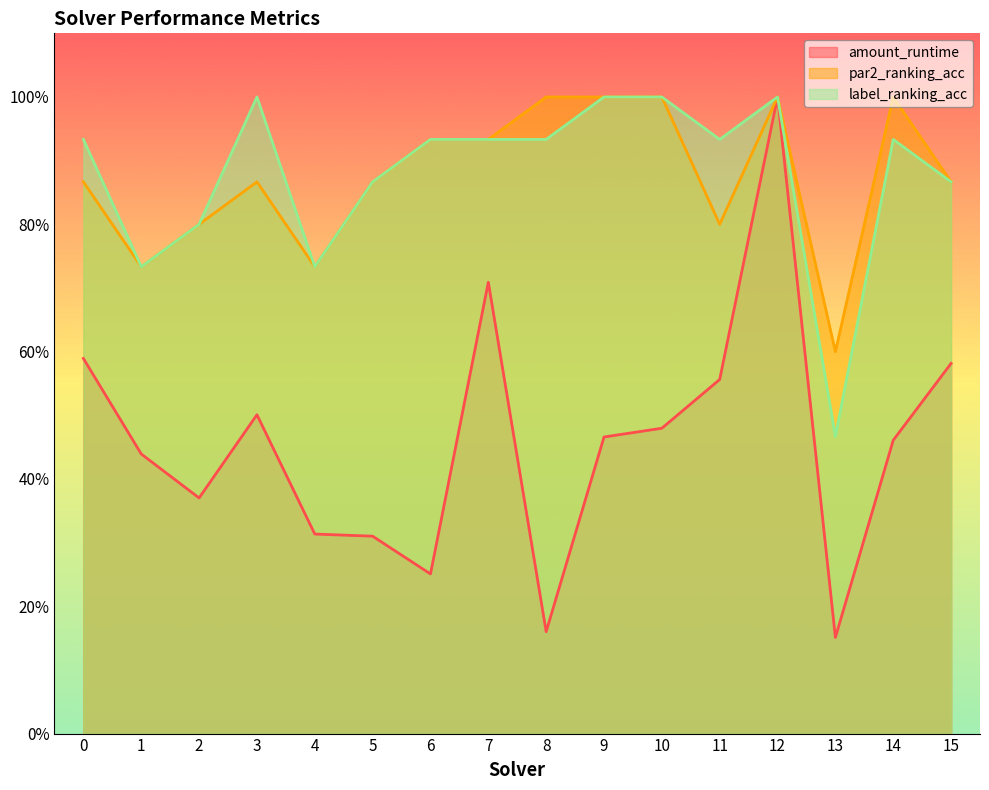

Reading right to left, what are all the values shown in this chart?

amount_runtime: 15=0.6	14=0.5	13=0.2	12=1.0	11=0.6	10=0.5	9=0.5	8=0.2	7=0.7	6=0.3	5=0.3	4=0.3	3=0.5	2=0.4	1=0.4	0=0.6
par2_ranking_acc: 15=0.9	14=1.0	13=0.6	12=1.0	11=0.8	10=1.0	9=1.0	8=1.0	7=0.9	6=0.9	5=0.9	4=0.7	3=0.9	2=0.8	1=0.7	0=0.9
label_ranking_acc: 15=0.9	14=0.9	13=0.5	12=1.0	11=0.9	10=1.0	9=1.0	8=0.9	7=0.9	6=0.9	5=0.9	4=0.7	3=1.0	2=0.8	1=0.7	0=0.9